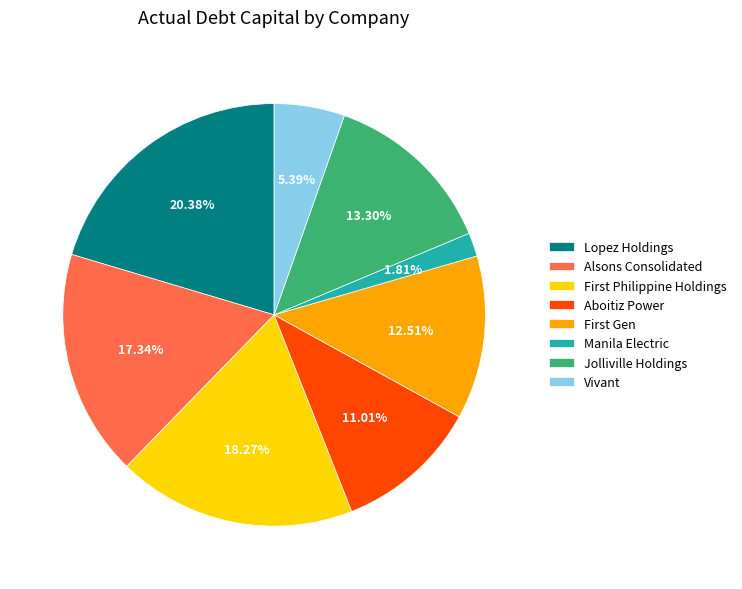

Approximately how many times larger is the value at Alsons Consolidated compared to Manila Electric?

9.6